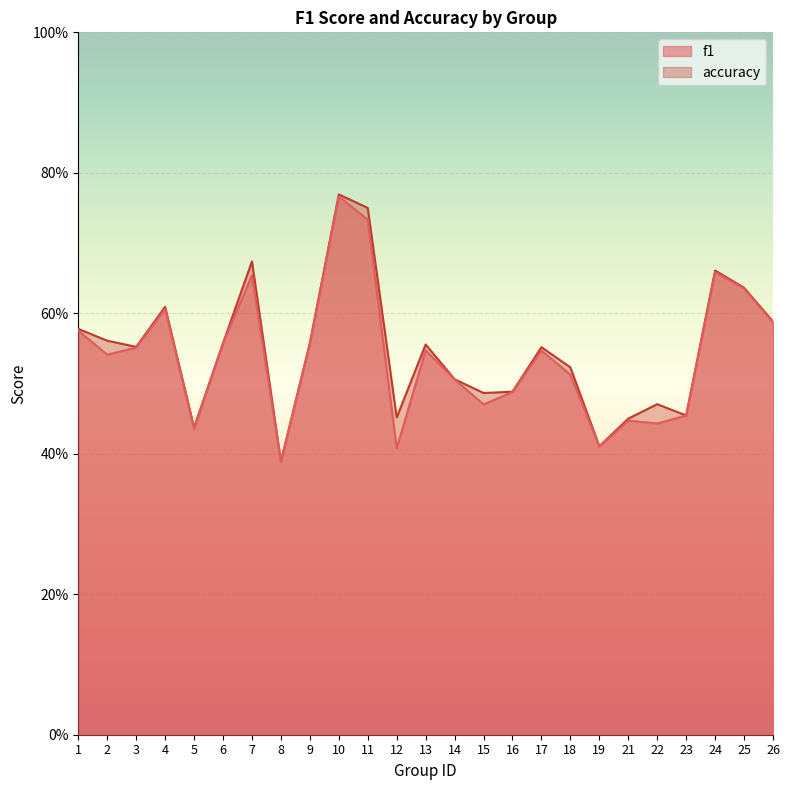

Reading right to left, transcribe all the data shown in this chart.

f1: 26=0.6	25=0.6	24=0.7	23=0.5	22=0.4	21=0.4	19=0.4	18=0.5	17=0.5	16=0.5	15=0.5	14=0.5	13=0.5	12=0.4	11=0.7	10=0.8	9=0.6	8=0.4	7=0.7	6=0.6	5=0.4	4=0.6	3=0.6	2=0.5	1=0.6
accuracy: 26=0.6	25=0.6	24=0.7	23=0.5	22=0.5	21=0.5	19=0.4	18=0.5	17=0.6	16=0.5	15=0.5	14=0.5	13=0.6	12=0.5	11=0.8	10=0.8	9=0.6	8=0.4	7=0.7	6=0.6	5=0.4	4=0.6	3=0.6	2=0.6	1=0.6